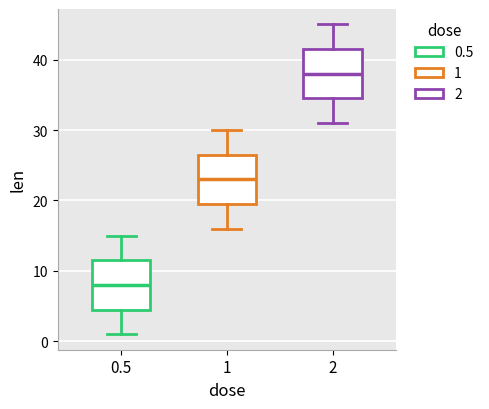

Where is the lower edge of the box at x = 2 on the y-axis? The values are not printed on the chart, so give them approximately, as read against the axis.

35